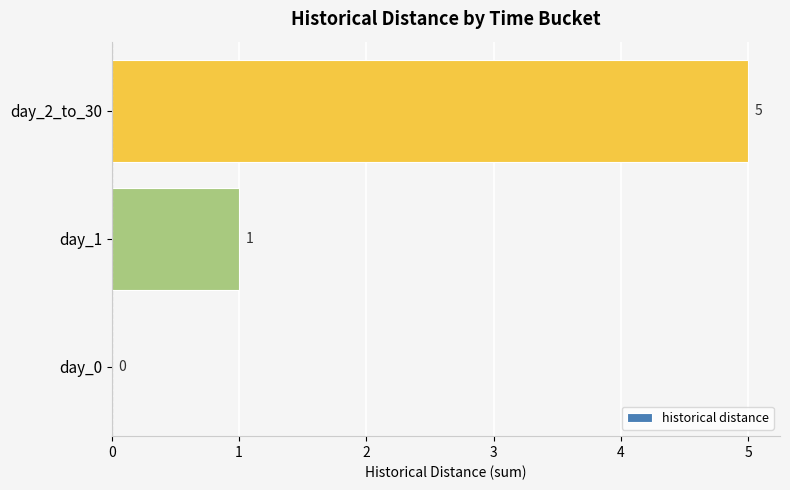

What is the ratio of the value at day_2_to_30 to the value at day_1?

5.0